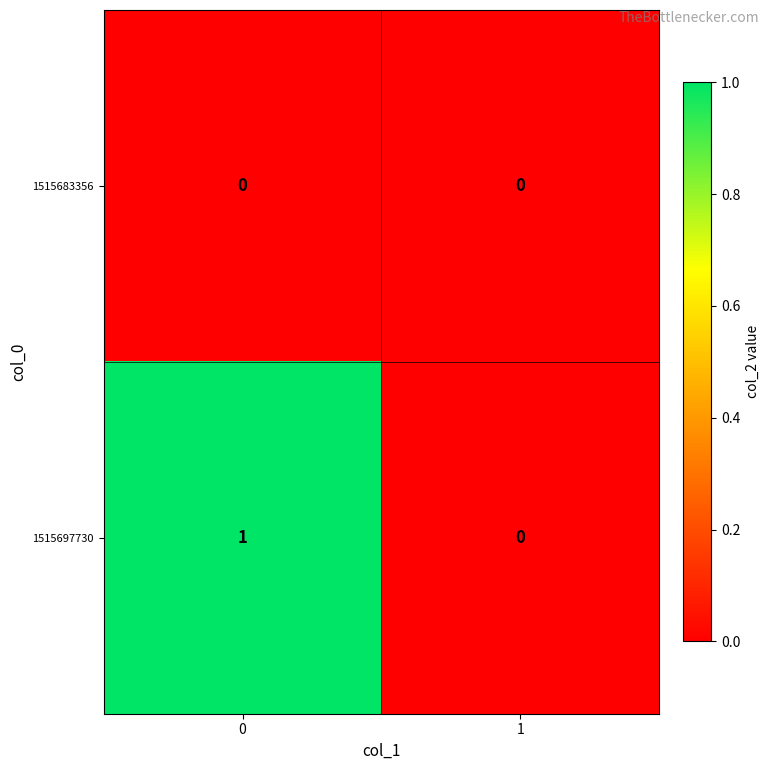

Reading right to left, extract all data points from this chart.

1515683356: 0	0
1515697730: 0	1